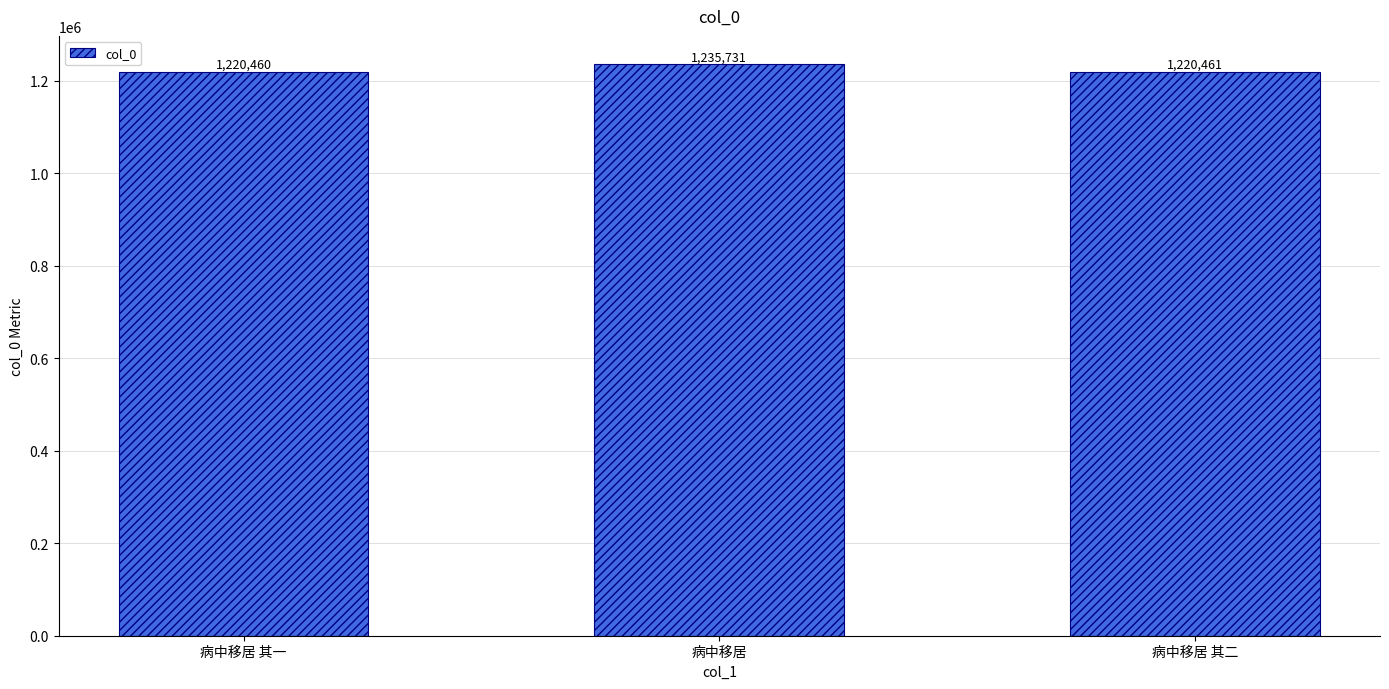

How many bars are there in total?

3